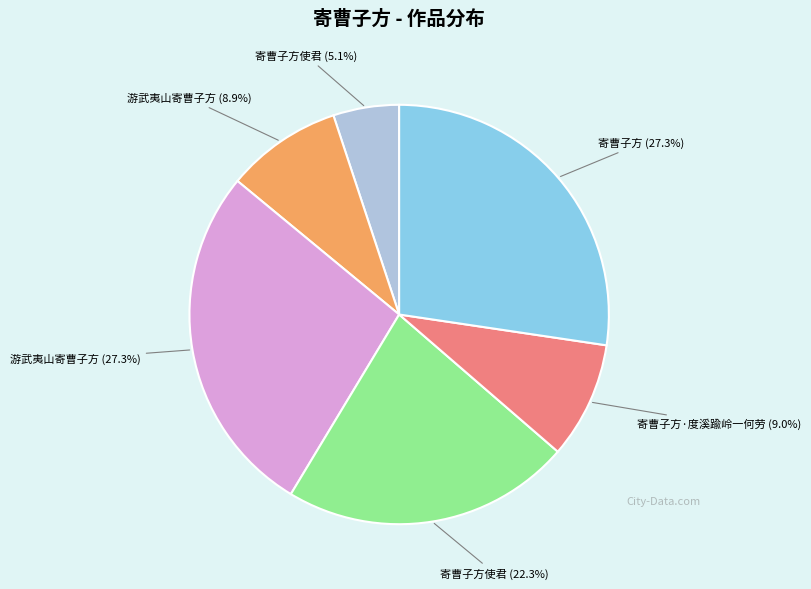

Does any single category account for the majority?

No